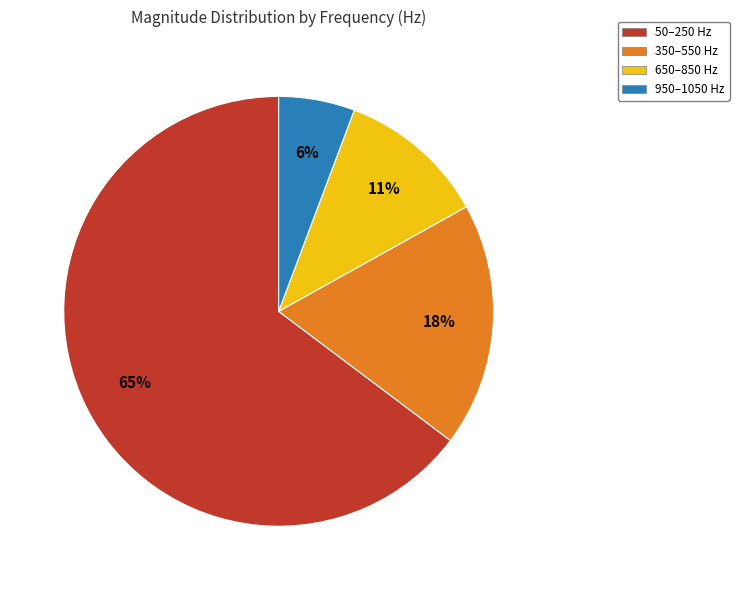

Is there a majority slice in this chart?

Yes